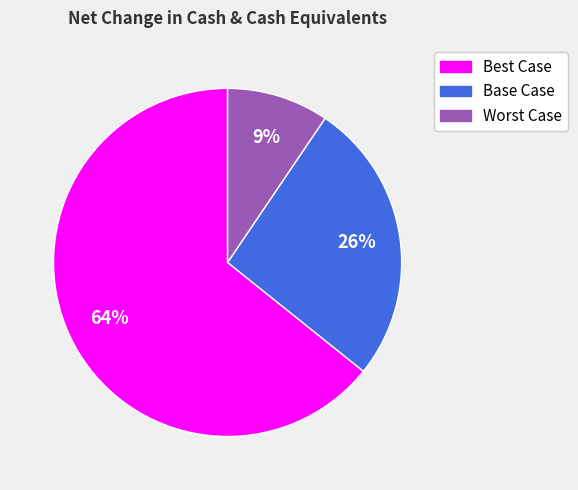

How many slices are in this pie chart?

3